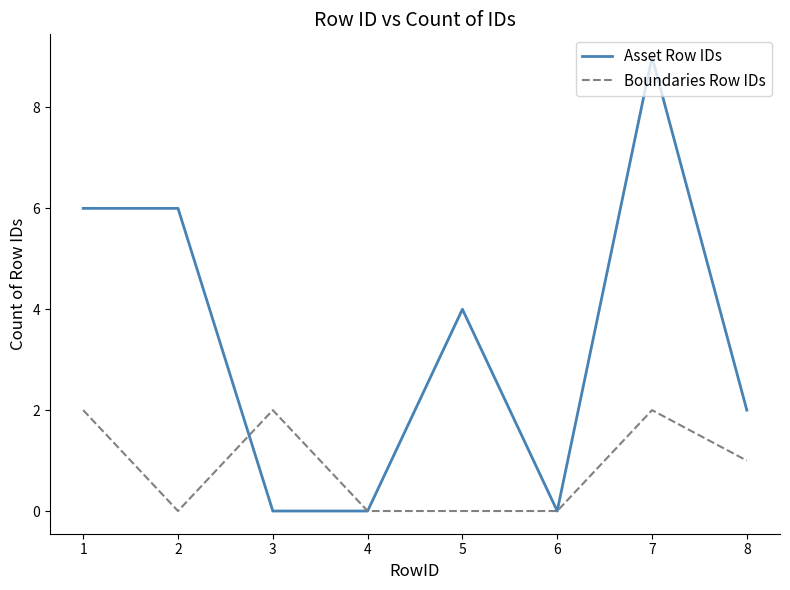

Which series has the largest range (max minus min)?

Asset Row IDs